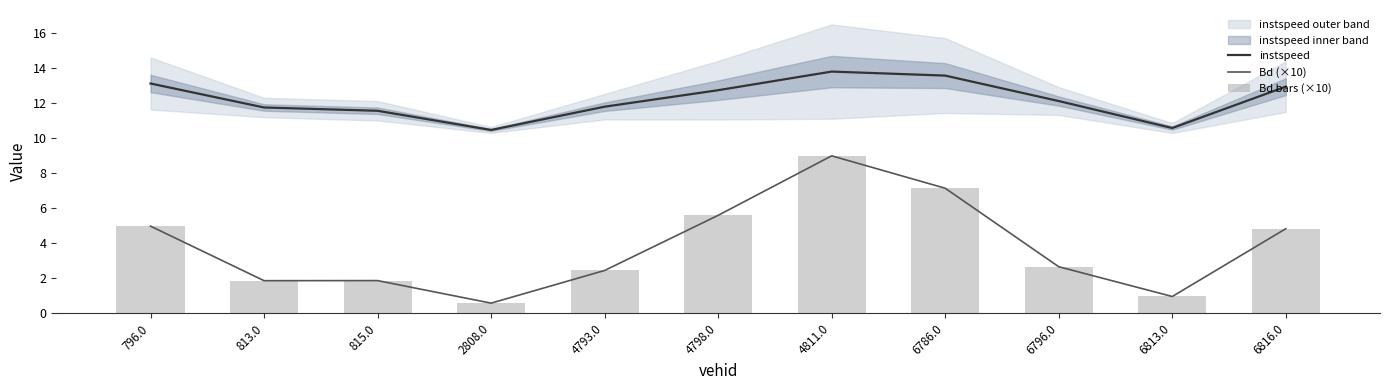

What is the label of the 9th bar from the right?

815.0